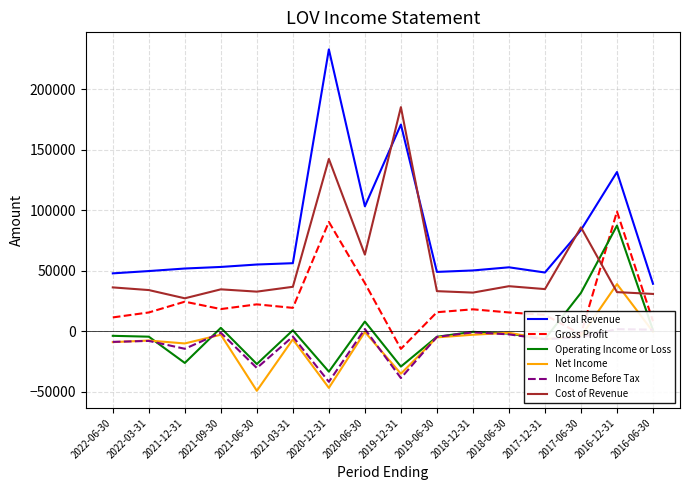

How many times do Cost of Revenue and Gross Profit cross each other?

2